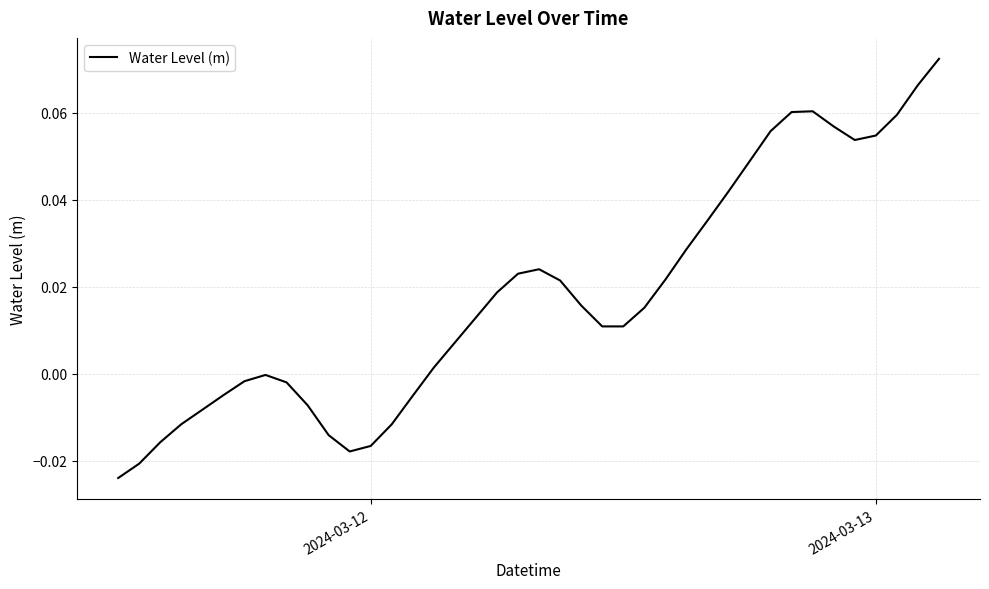

Does the chart have visible grid lines?

Yes